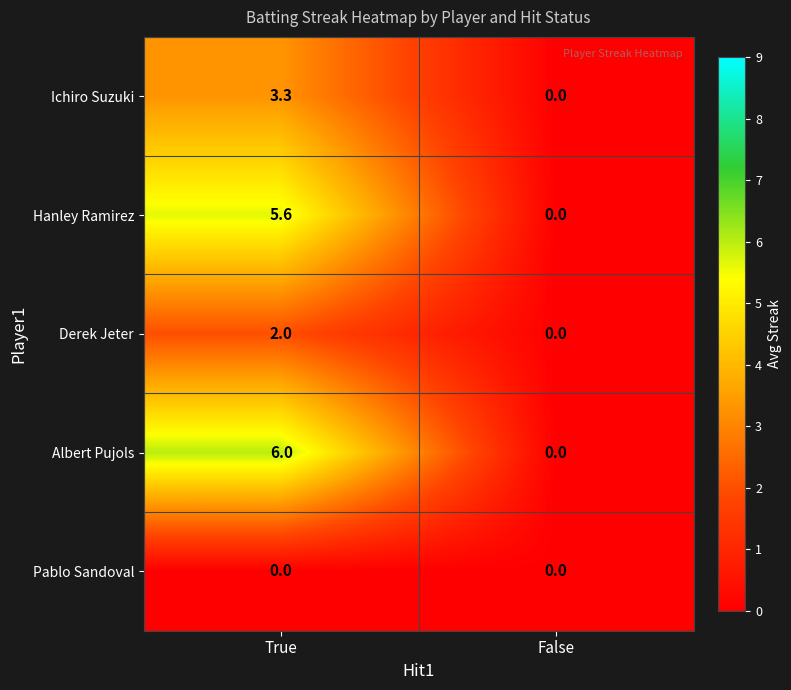

At True, list the series in order from largest to smallest.

Albert Pujols, Hanley Ramirez, Ichiro Suzuki, Derek Jeter, Pablo Sandoval